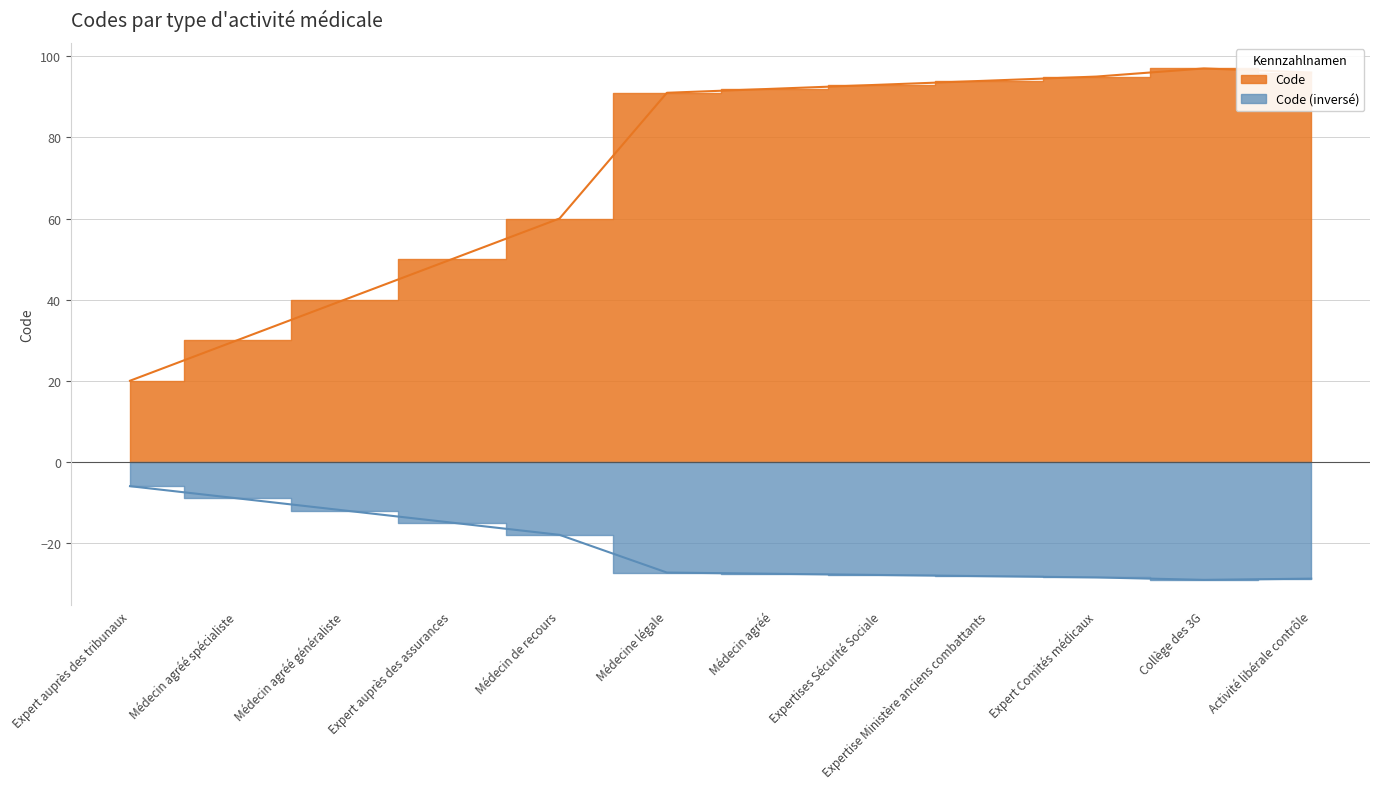

Reading left to right, transcribe all the data shown in this chart.

20	30	40	50	60	91	92	93	94	95	97	96